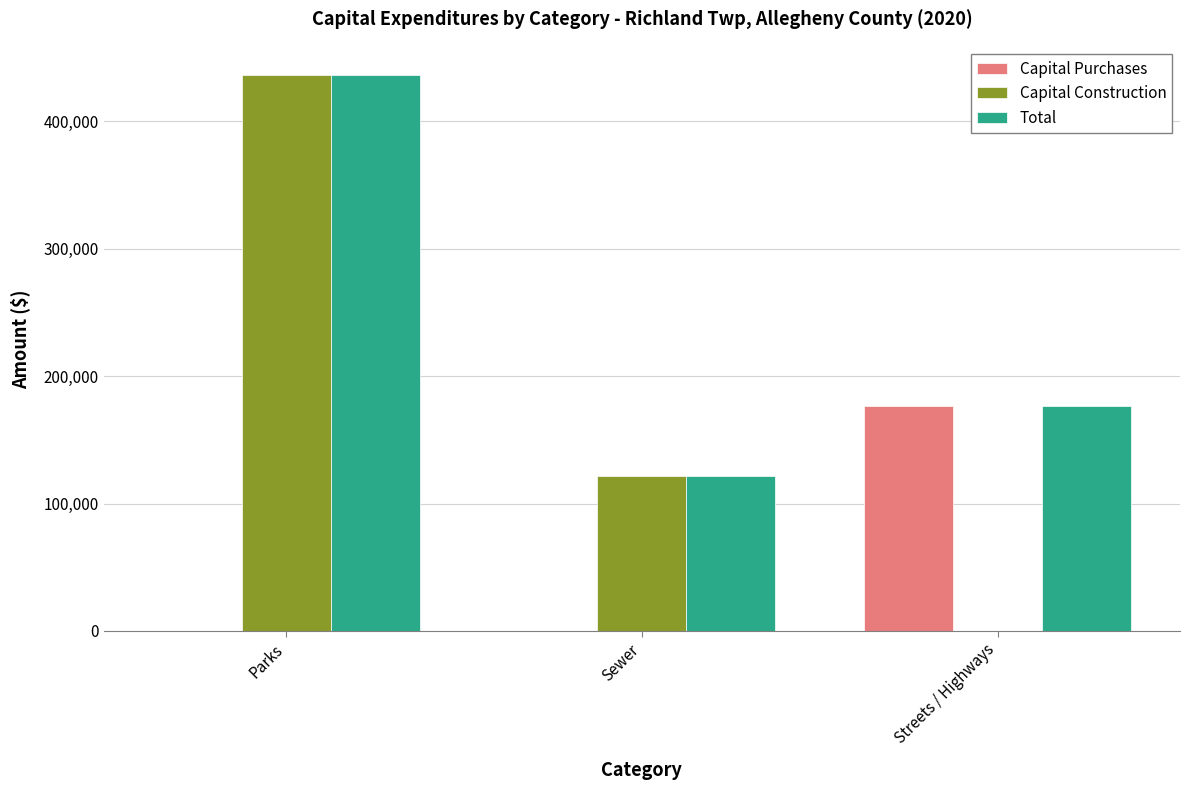

Which series has the largest total across all categories?

Total